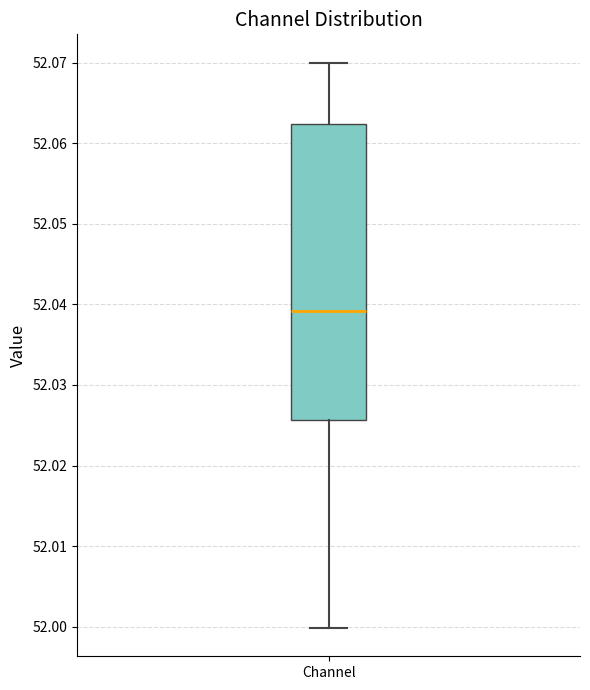

Where does the lower whisker of the box for Channel end on the y-axis? The values are not printed on the chart, so give them approximately, as read against the axis.

52.000